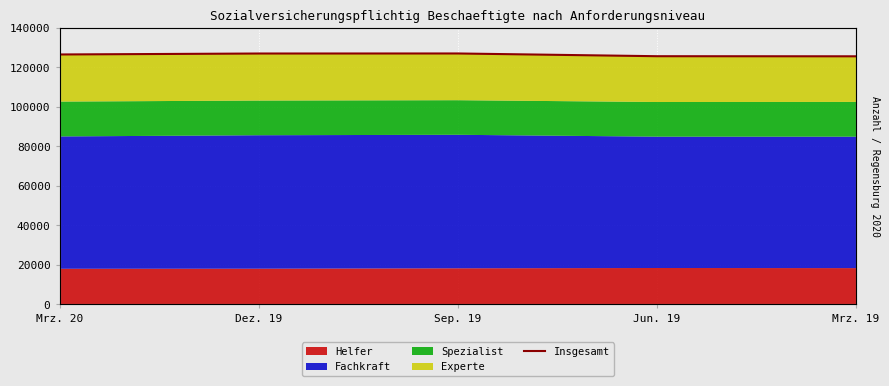

Rank the categories by value from lowest to highest.

Mrz. 19, Jun. 19, Mrz. 20, Dez. 19, Sep. 19